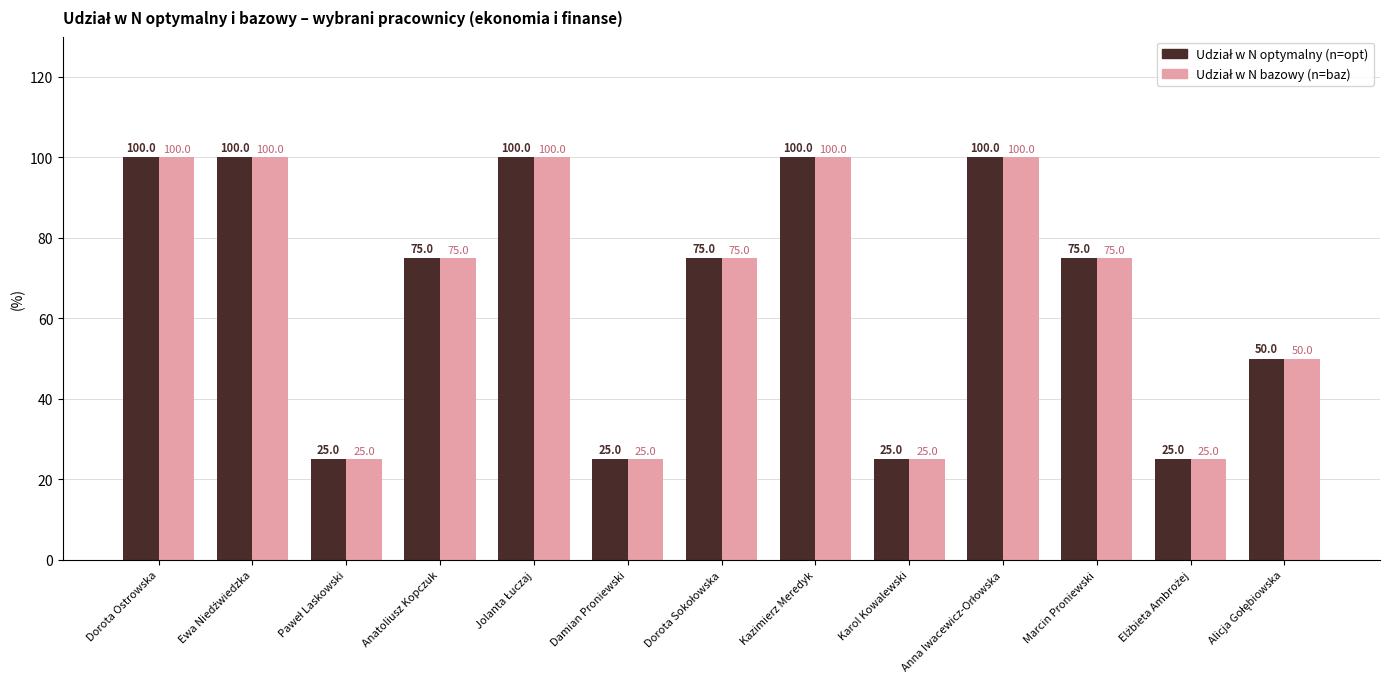

How many bars are there in total?

26